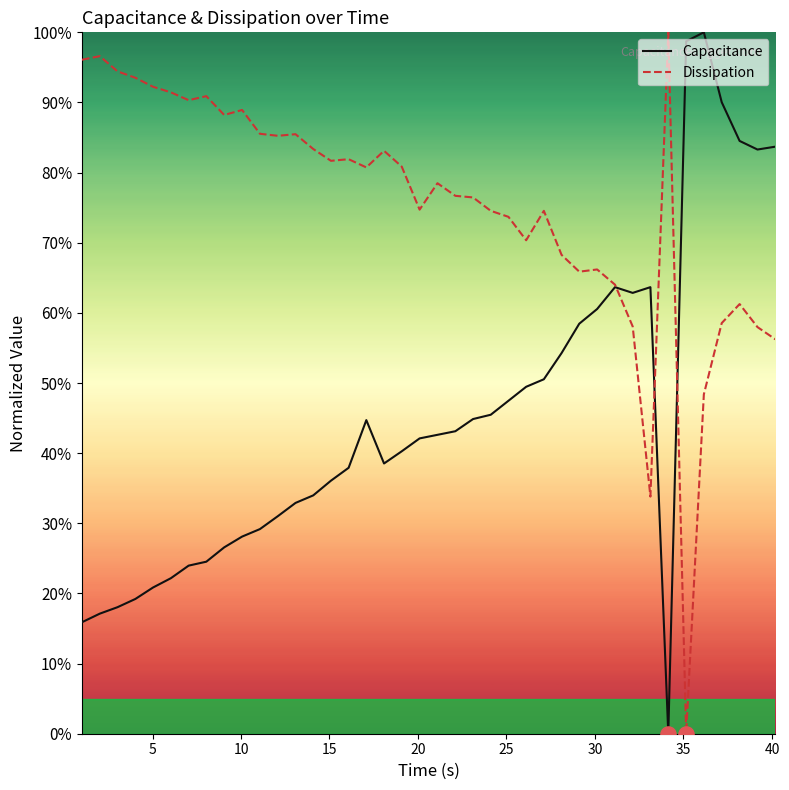

Which series has the largest total across all categories?

Dissipation